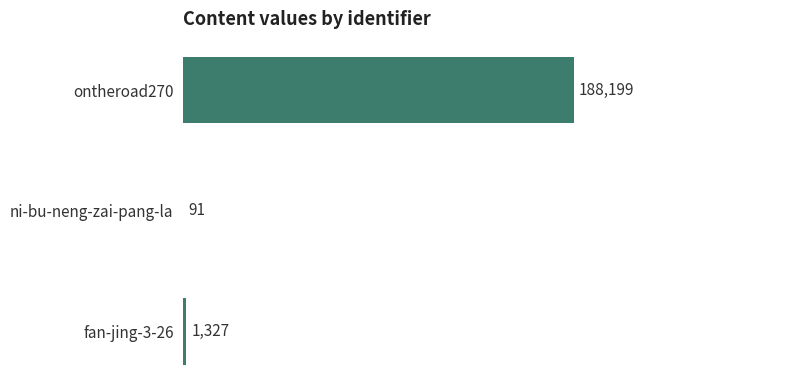

What is the change in value from ni-bu-neng-zai-pang-la to fan-jing-3-26?

+1236